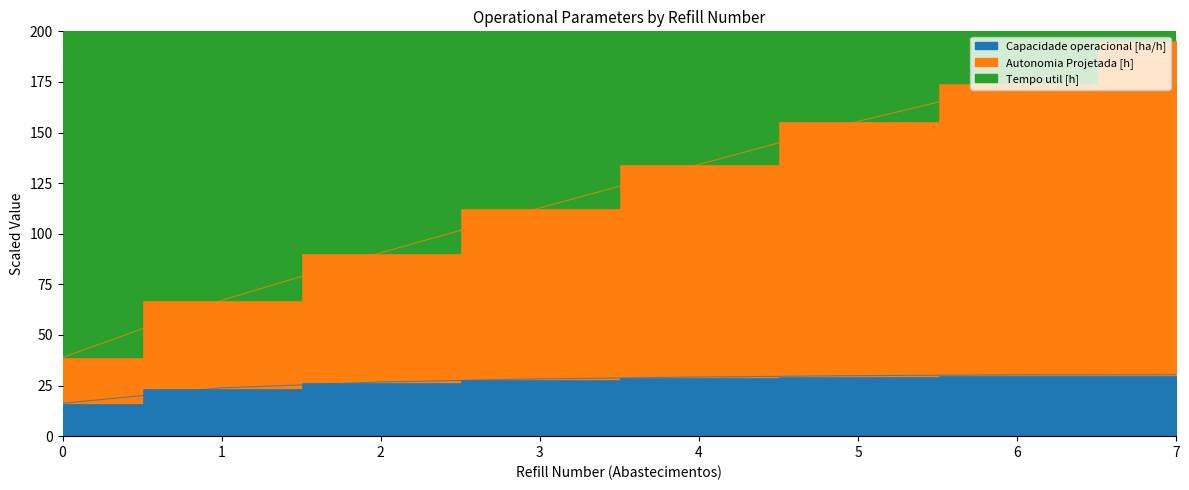

True or false: Capacidade operacional [ha/h] and Autonomia Projetada [h] intersect in this chart.

False